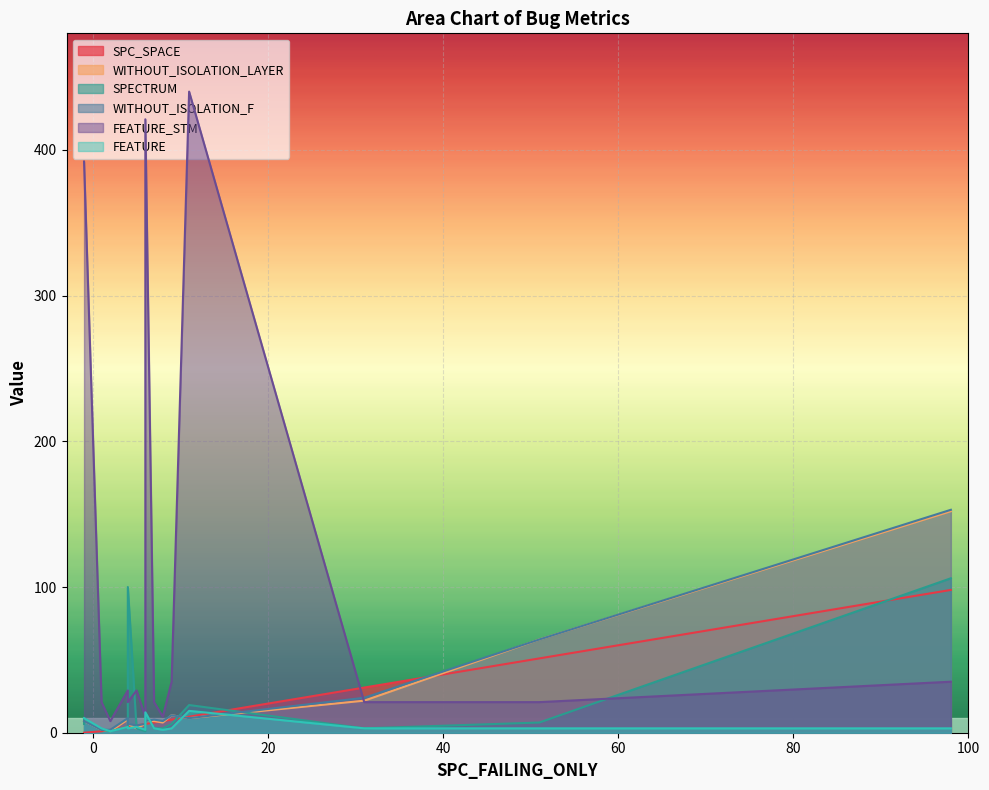

The value of SPECTRUM at 1 is 2. True or false?

True